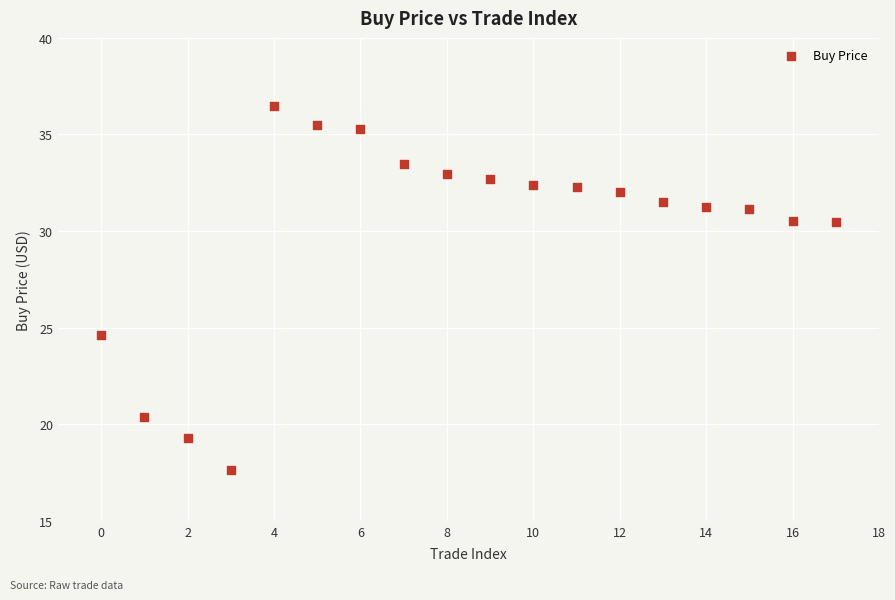

What is the range of Y values (max minus min)?

18.8